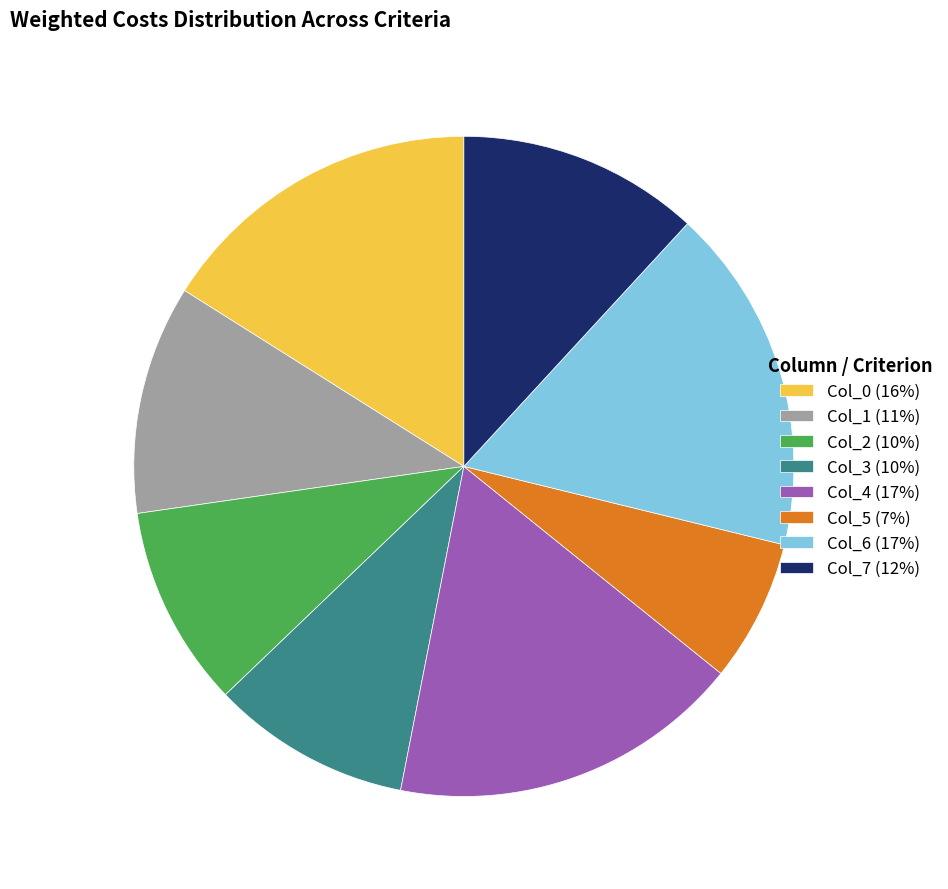

The Col_0 slice represents 16% of the pie. True or false?

True